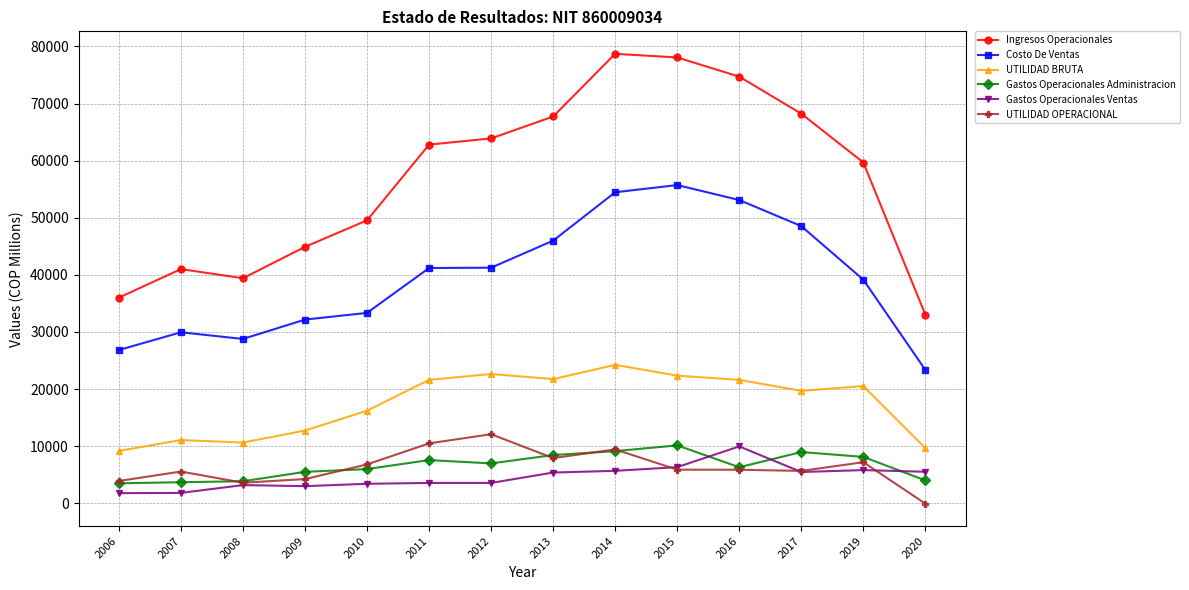

True or false: Costo De Ventas and Gastos Operacionales Ventas intersect in this chart.

False